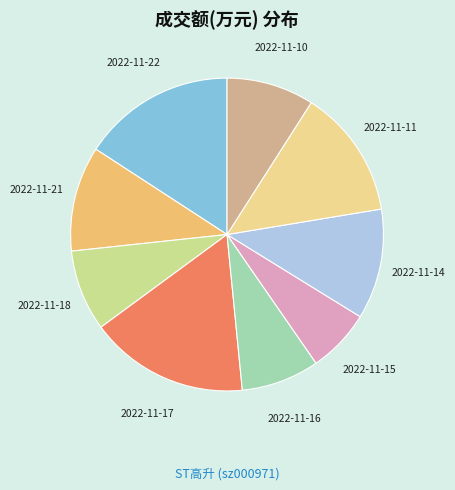

Do 2022-11-14 and 2022-11-16 together represent more than half of the pie?

No